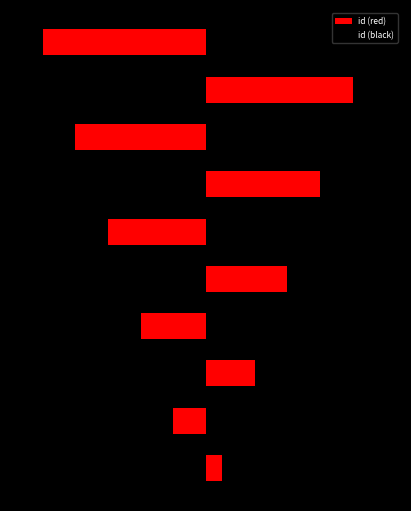

Count the number of data series in this chart.

1